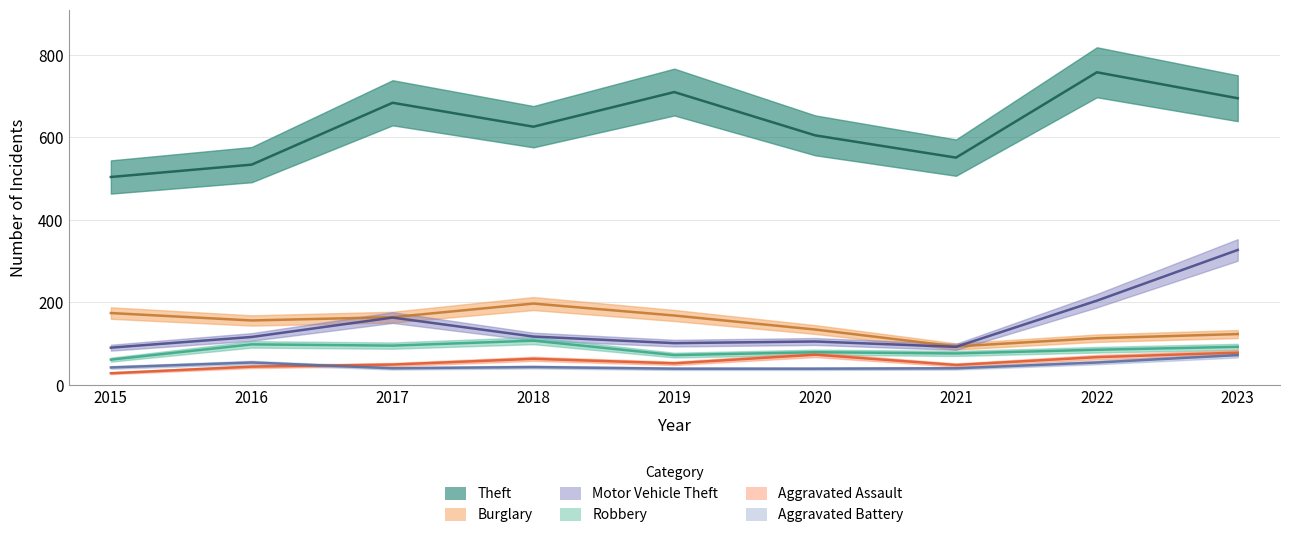

The value of Theft at 2015 is 188. True or false?

False